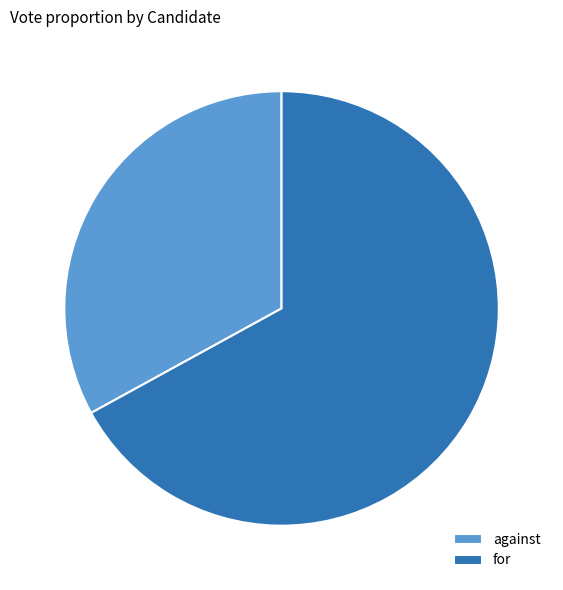

Which slice is the largest?

for